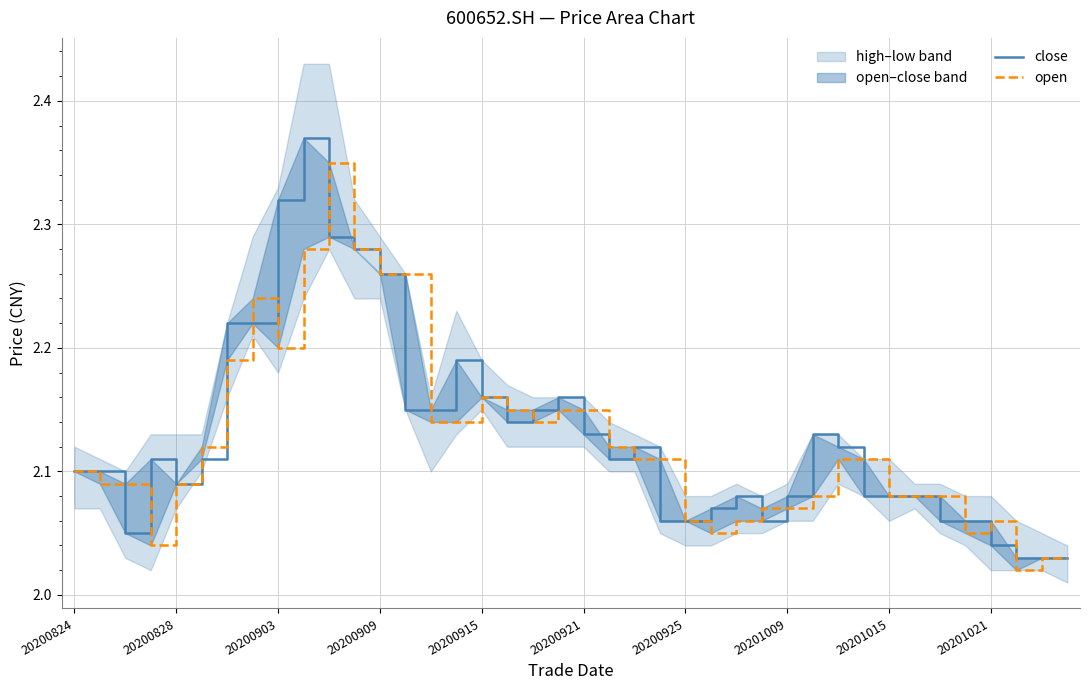

At how many categories does at least one series exceed 2?

40